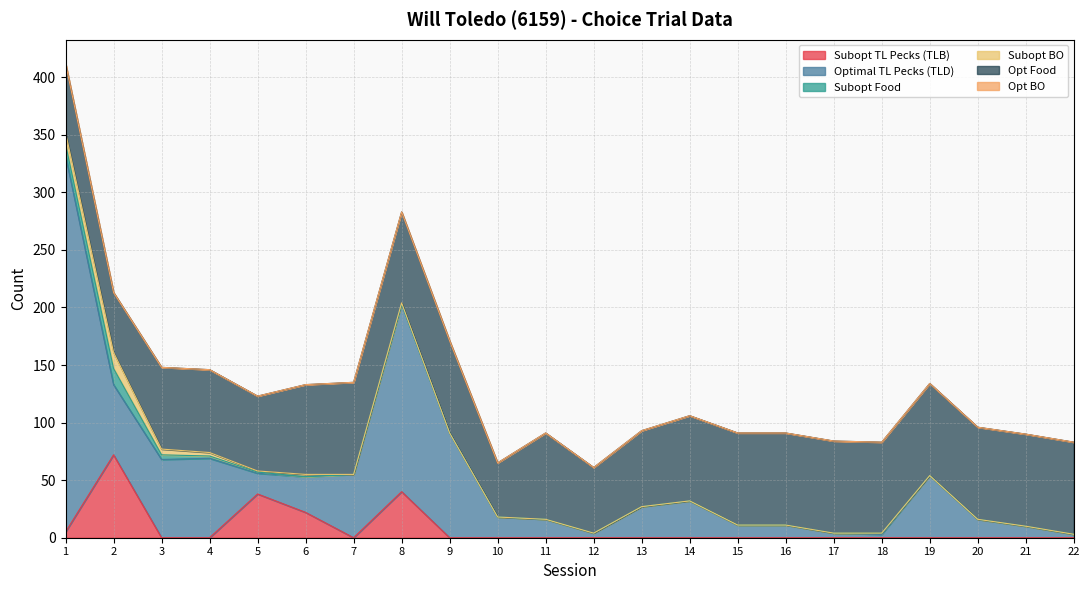

Is the value of Optimal TL Pecks (TLD) at 16 greater than the value of Subopt BO at 5?

Yes